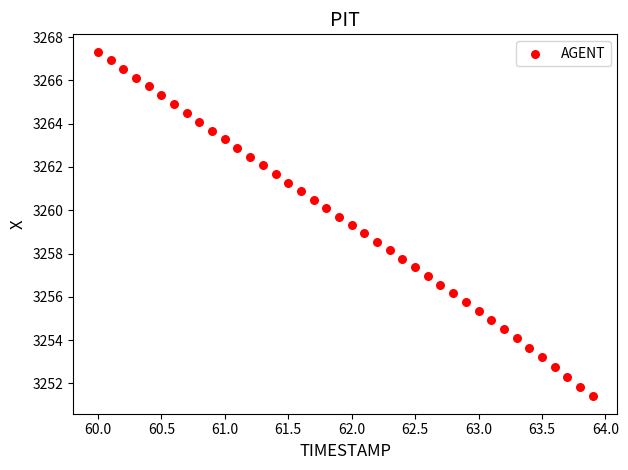

What is the range of Y values (max minus min)?

15.9